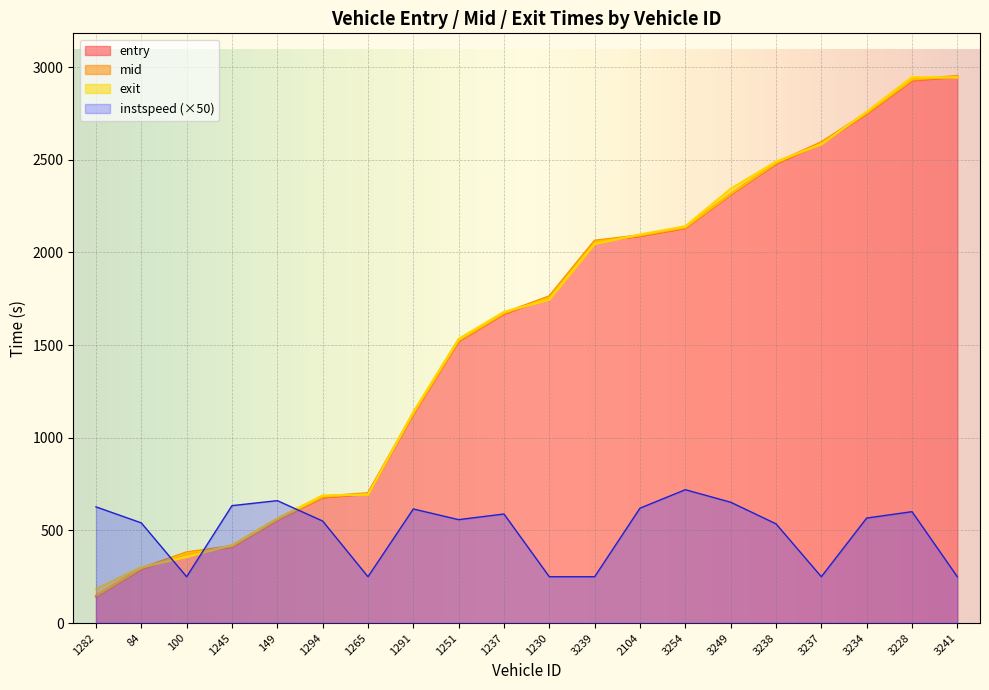

Which label corresponds to the smallest value in the chart?

1282